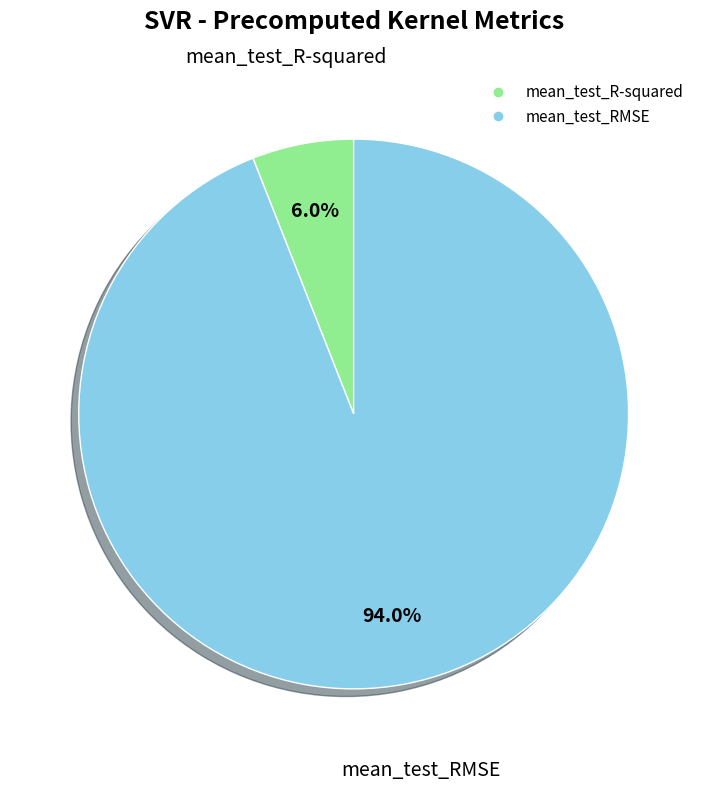

What percentage is the mean_test_R-squared slice, to the nearest percent?

6%